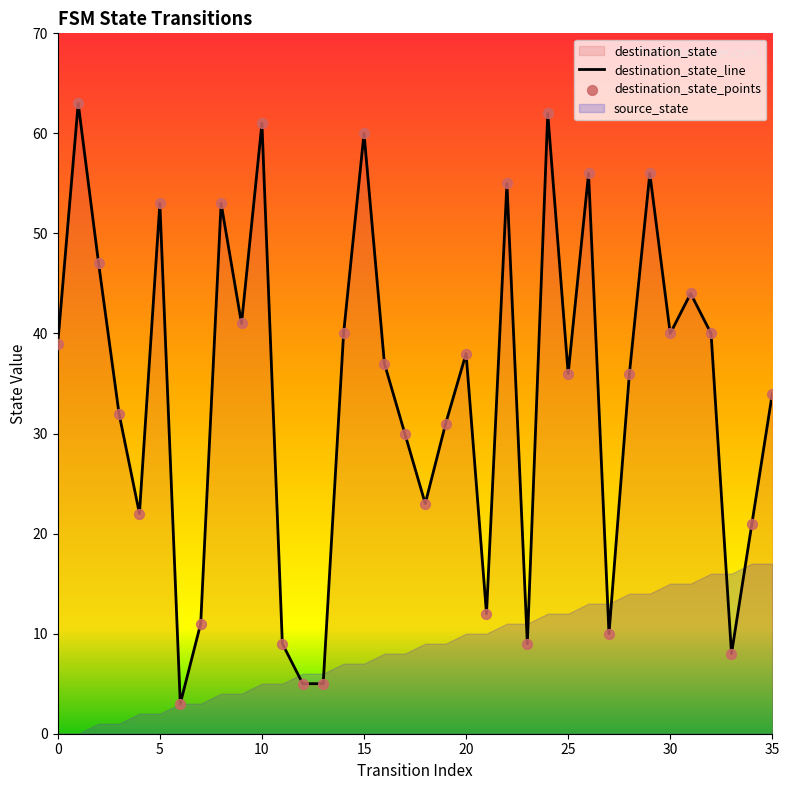

What is the ratio of the value at 10 to the value at 34?

2.9